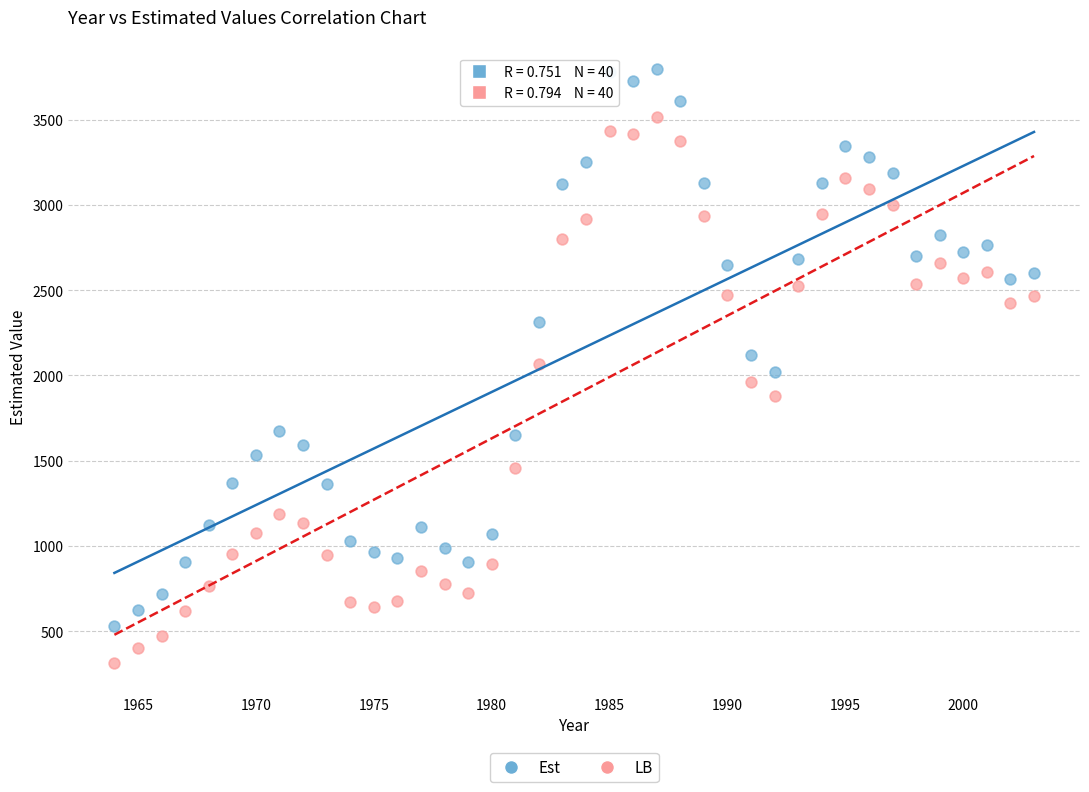

Across all data points, what is the range of Y values (max minus min)?

3482.7